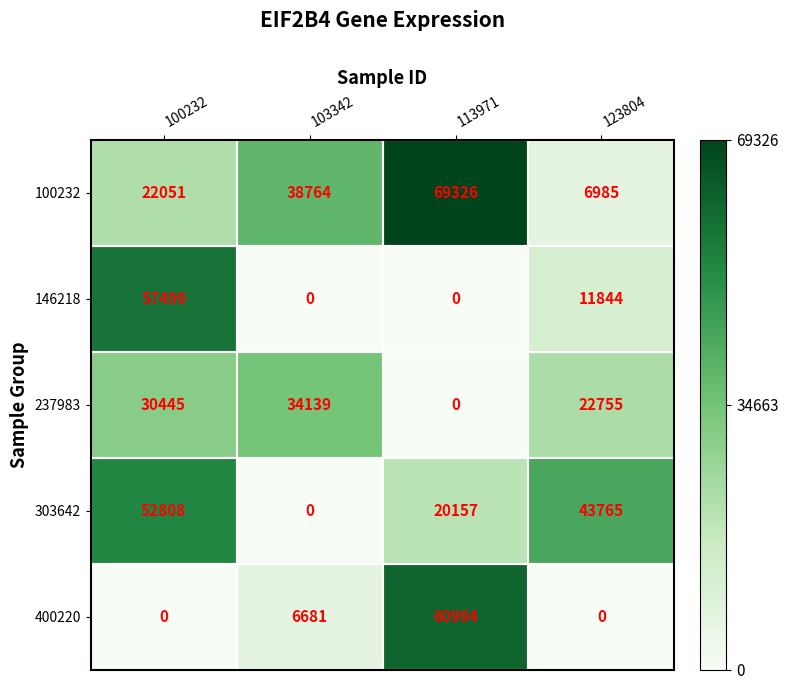

The value of 400220 at 123804 is 0. True or false?

True